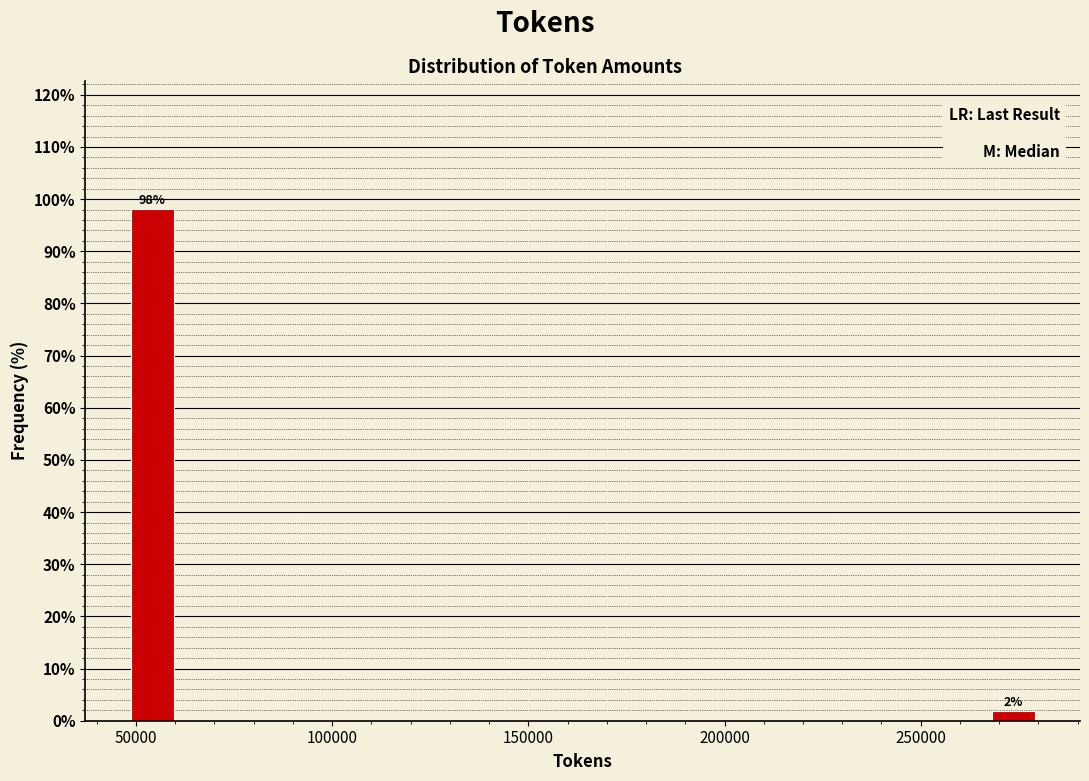

Read against the x-axis, roughly where is the centre of the tallest bar?

55000